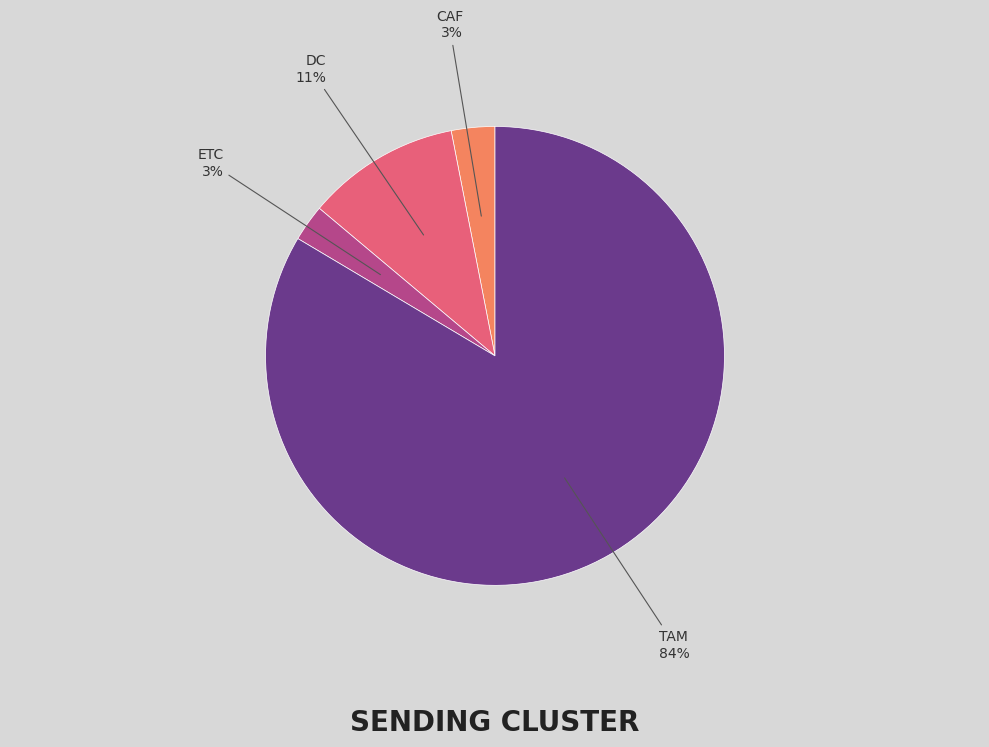

Is there a majority slice in this chart?

Yes